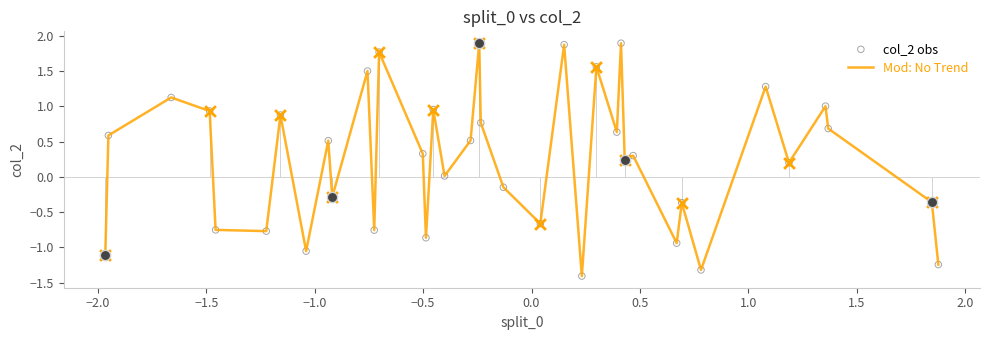

What is the smallest value displayed?

-1.4